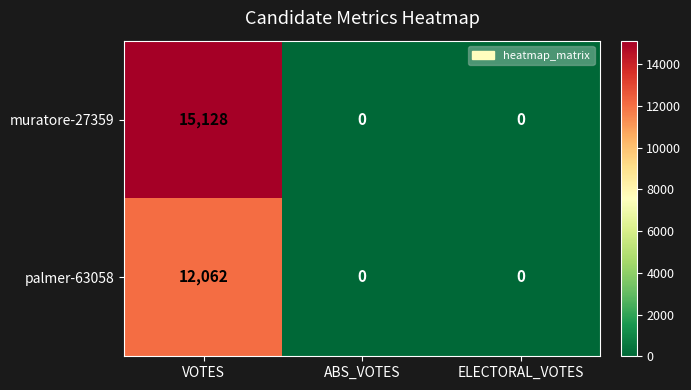

What is the highest value of the palmer-63058 series?

12062